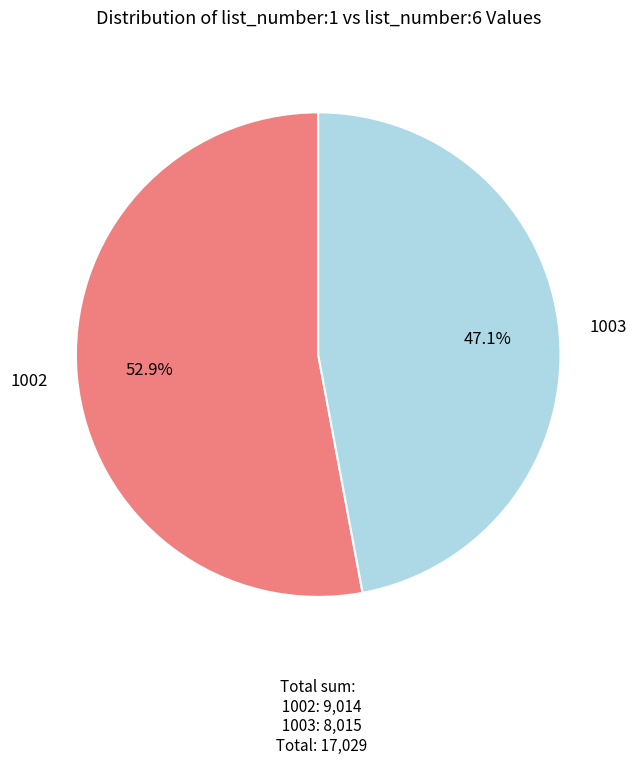

Count the number of slices in the pie.

2